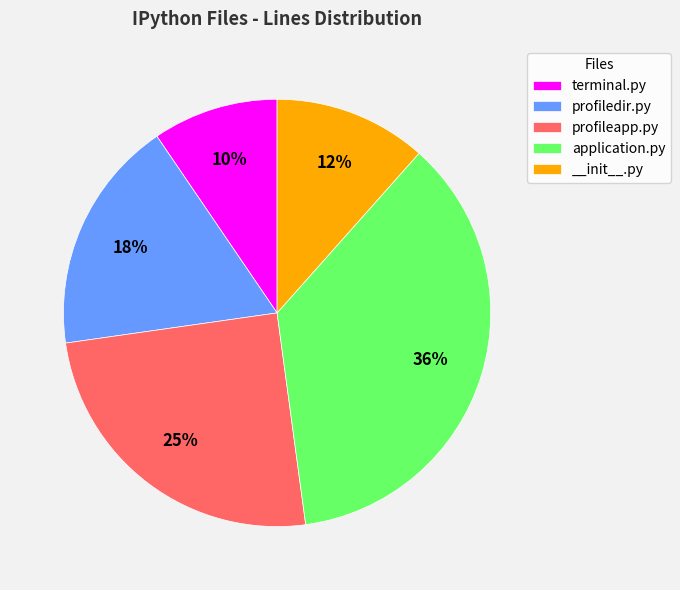

What is the largest slice in the pie chart?

application.py